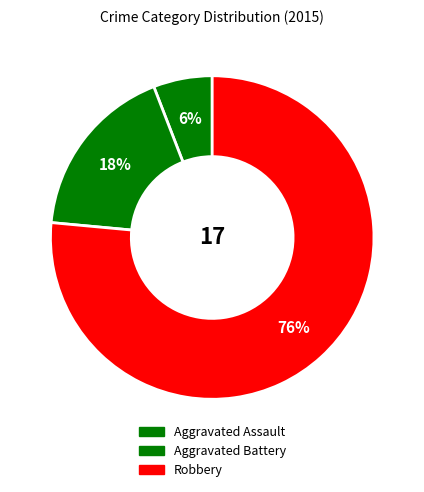

To the nearest percent, what is the average slice percentage?

33%